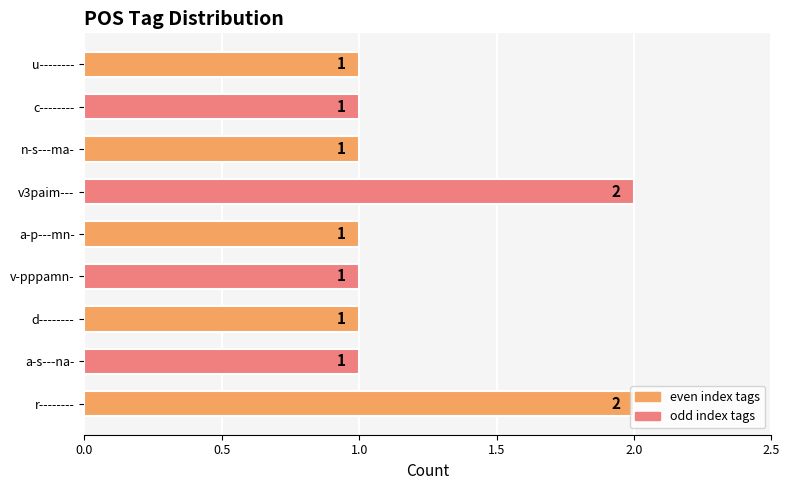

How many values are between 1 and 2?

9